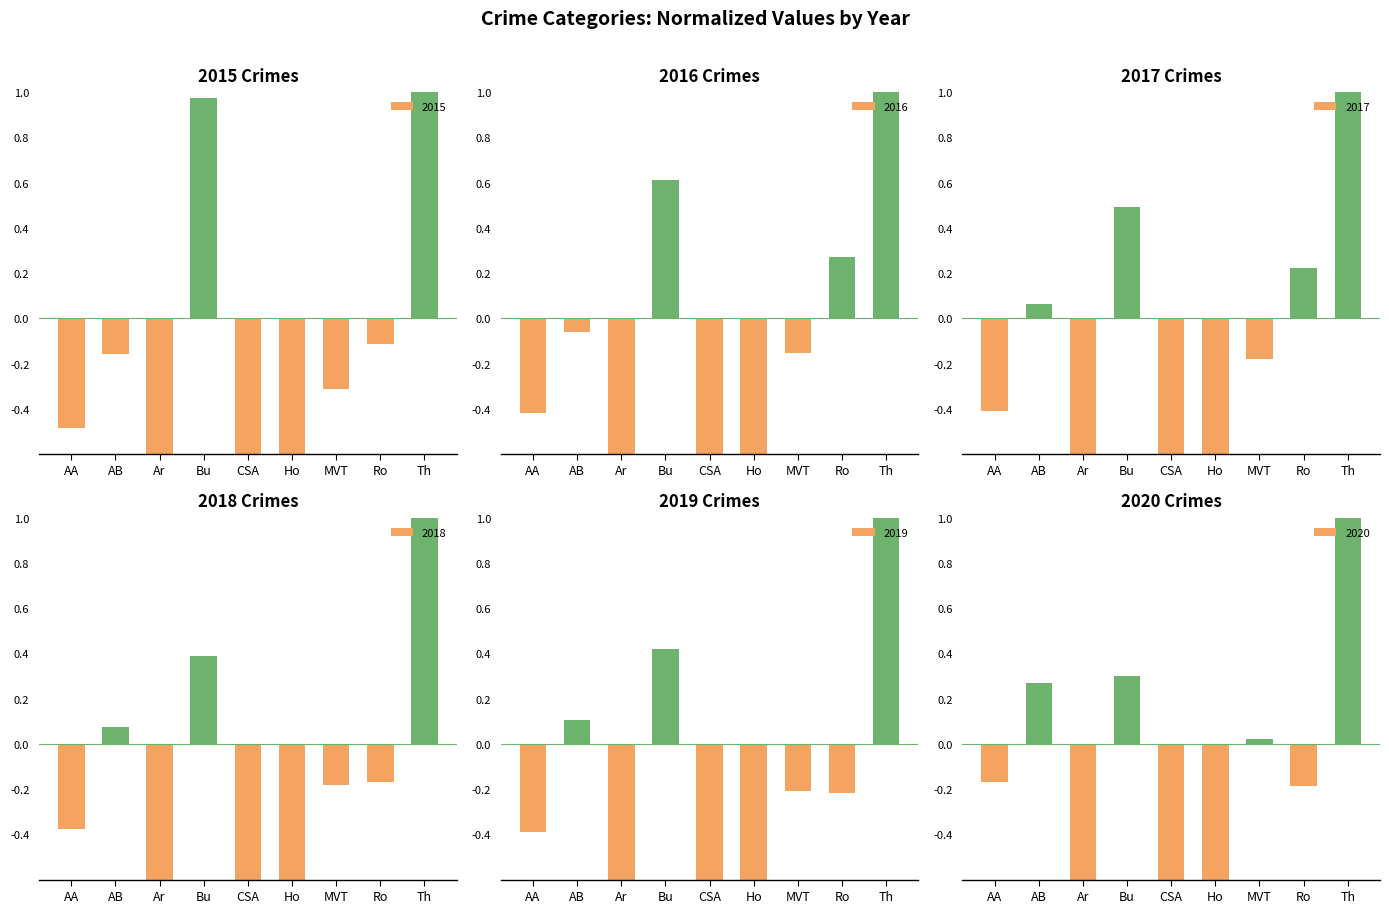

At how many categories does at least one series exceed 1?

1